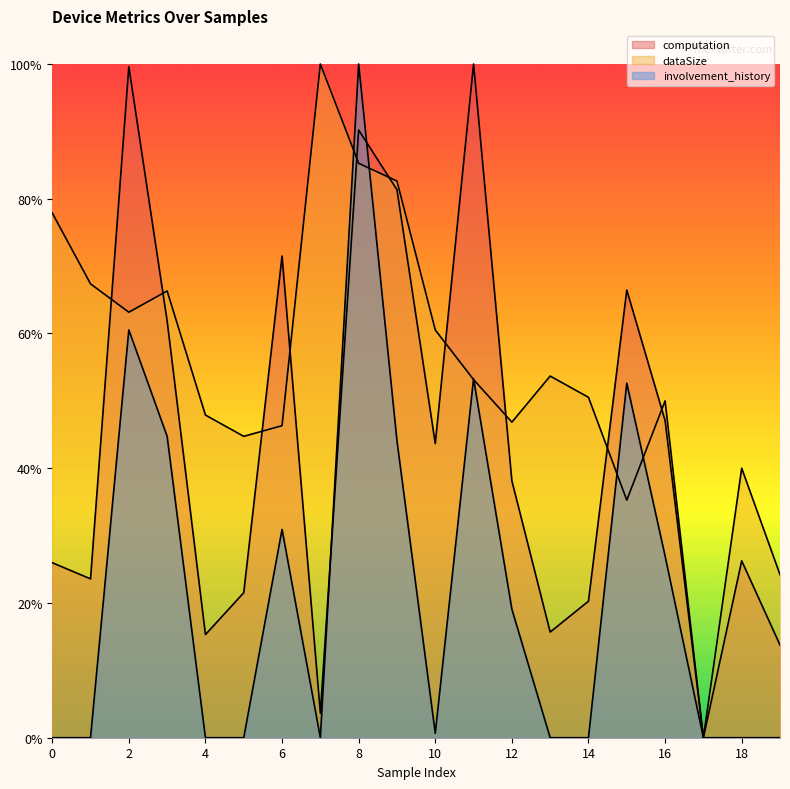

How many intersections are there between dataSize and computation?

10